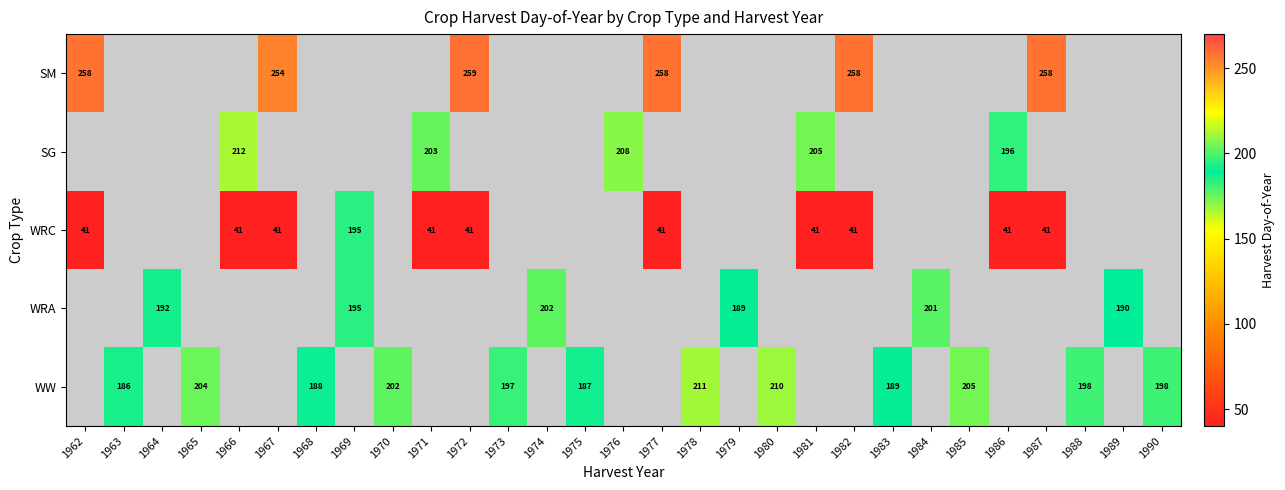

Which label corresponds to the smallest value in the chart?

1962